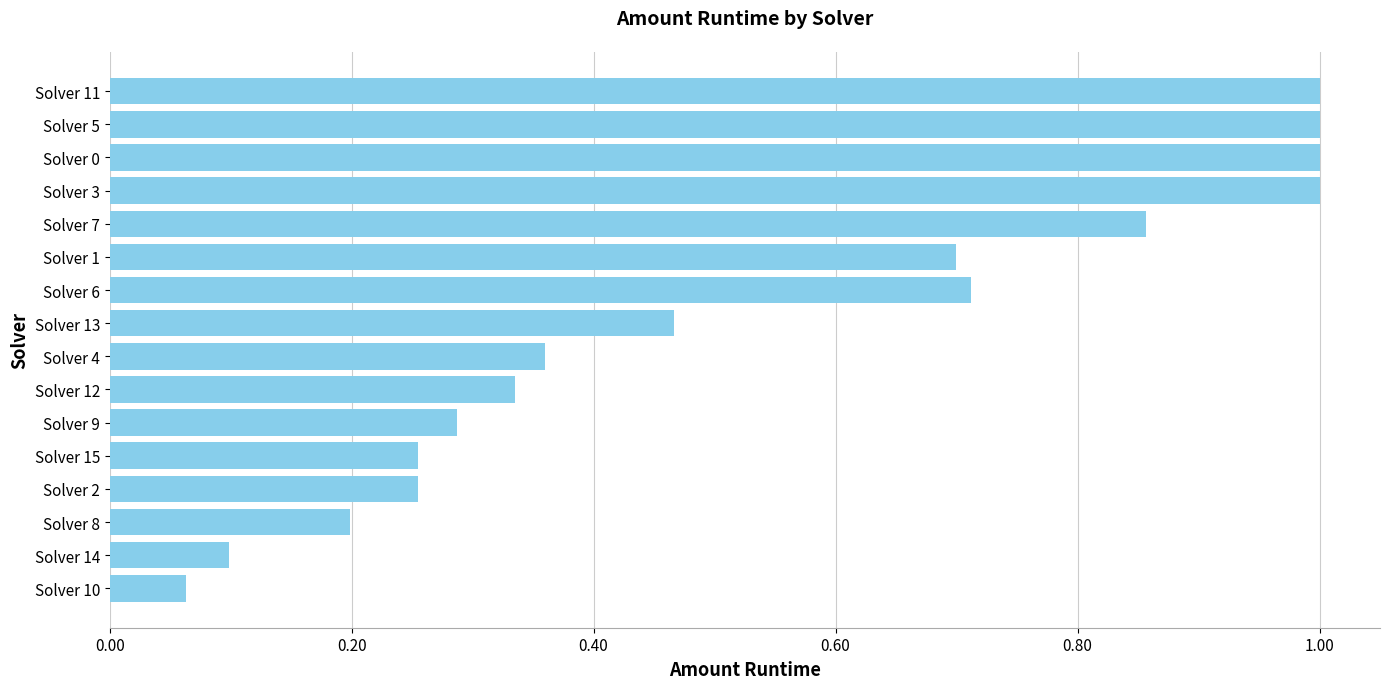

What is the change in value from Solver 15 to Solver 0?

+0.7